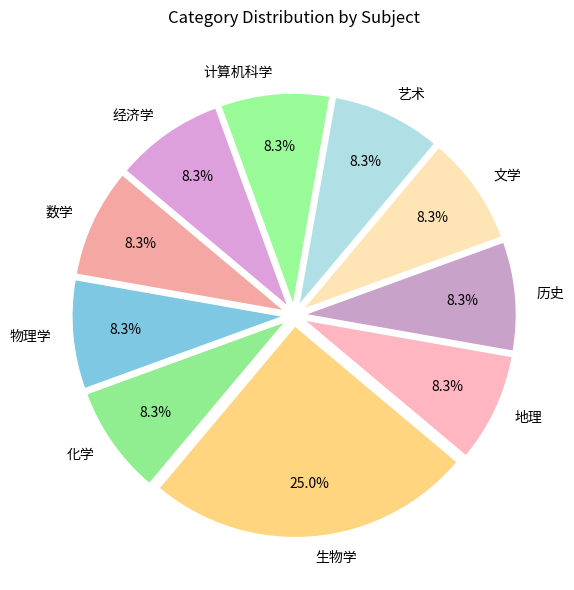

Does any single category account for the majority?

No